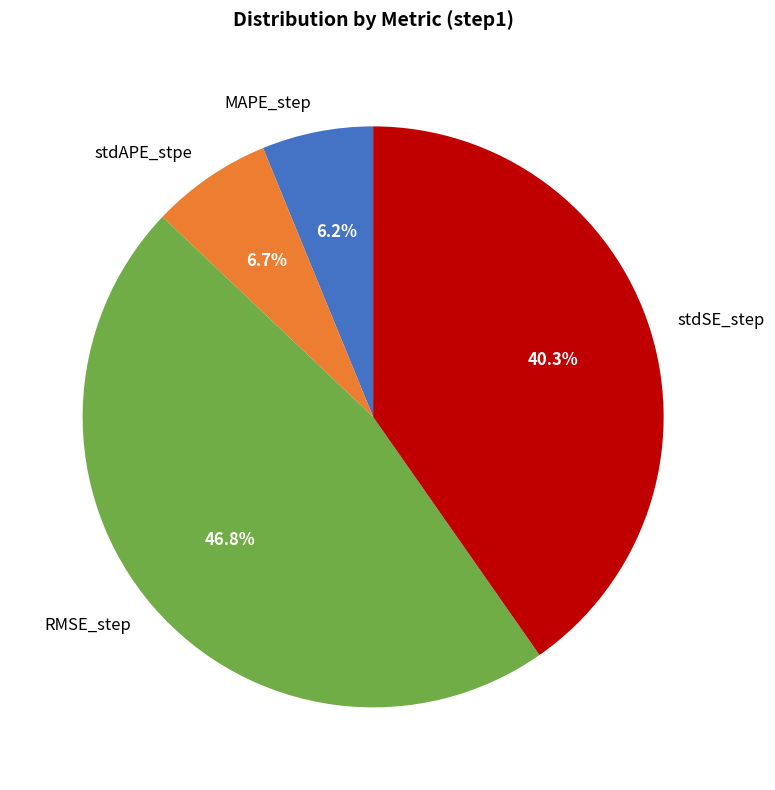

To the nearest percent, what is the combined percentage of stdSE_step and MAPE_step?

46%